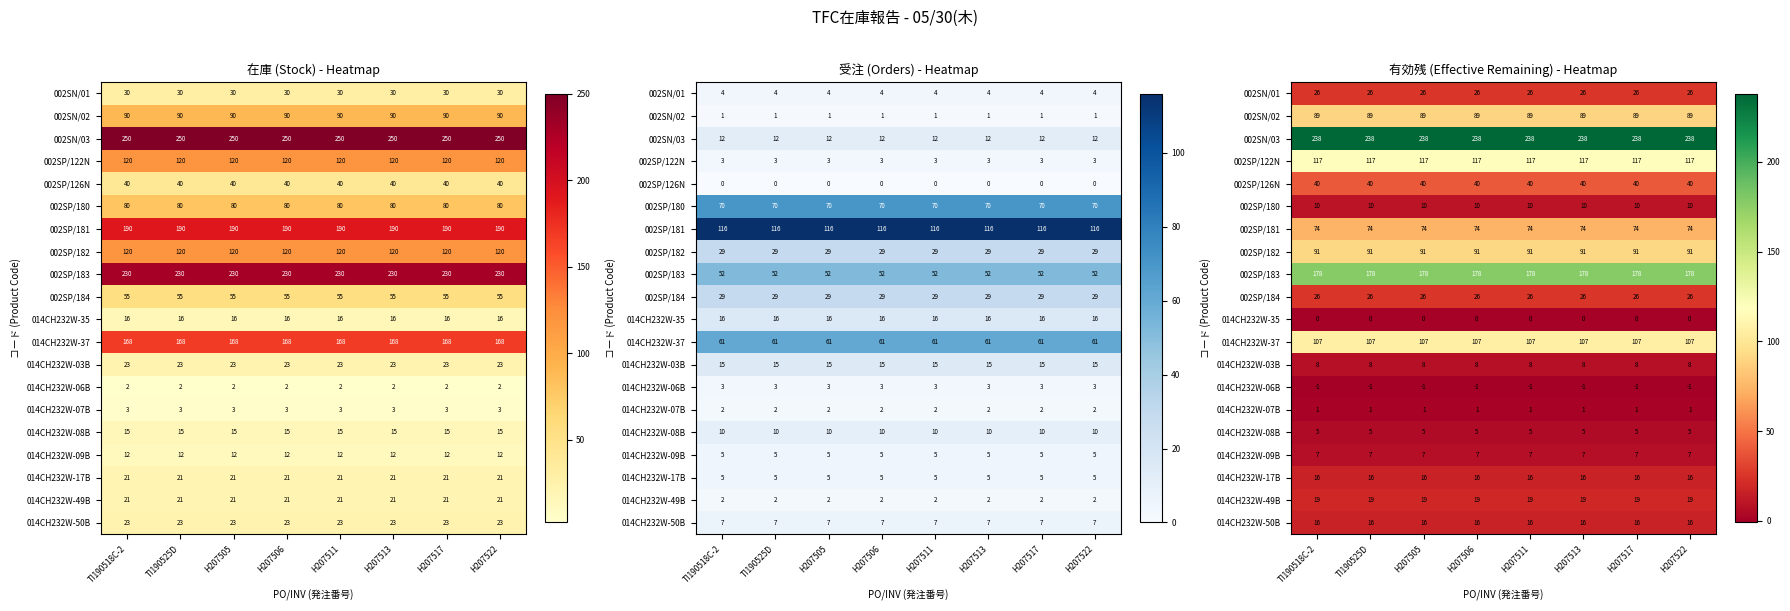

Which label corresponds to the largest value in the chart?

TI190518C-2